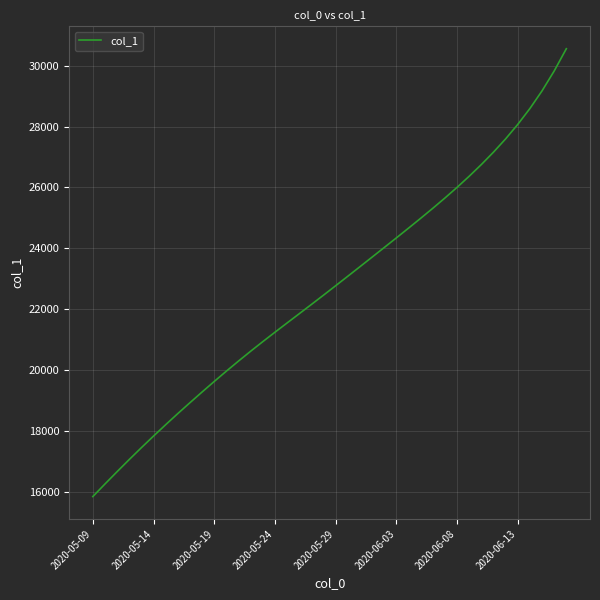

How many lines are shown in the chart?

1